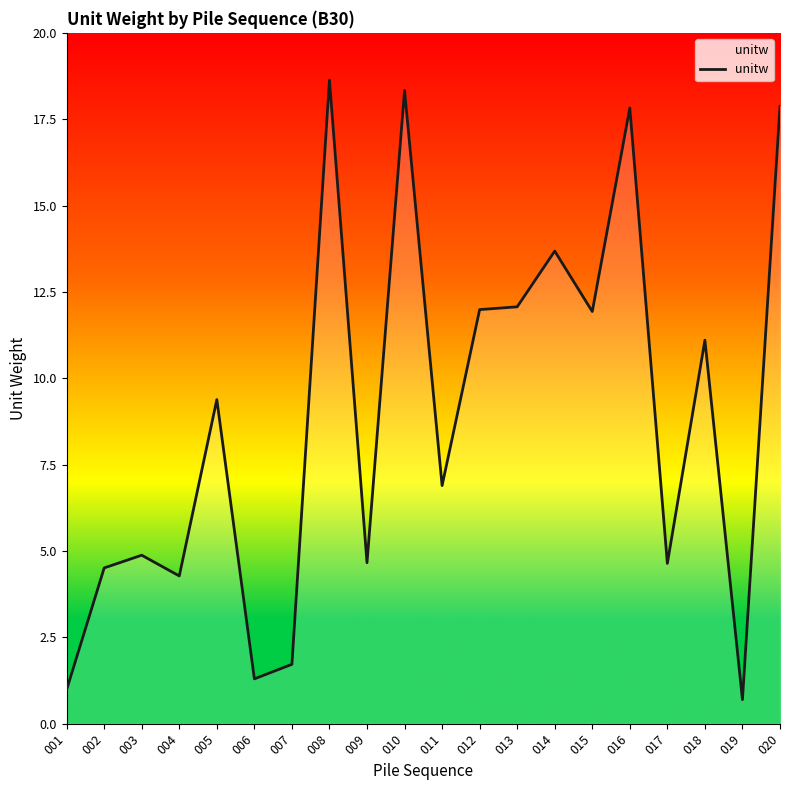

Is it true that the value at 012 is 12.0?

True